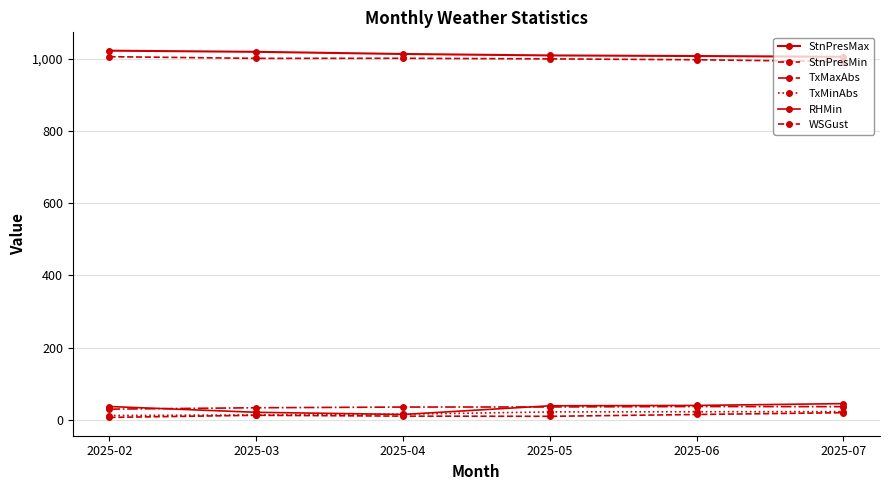

The value of TxMaxAbs at 2025-03 is 45.3. True or false?

False